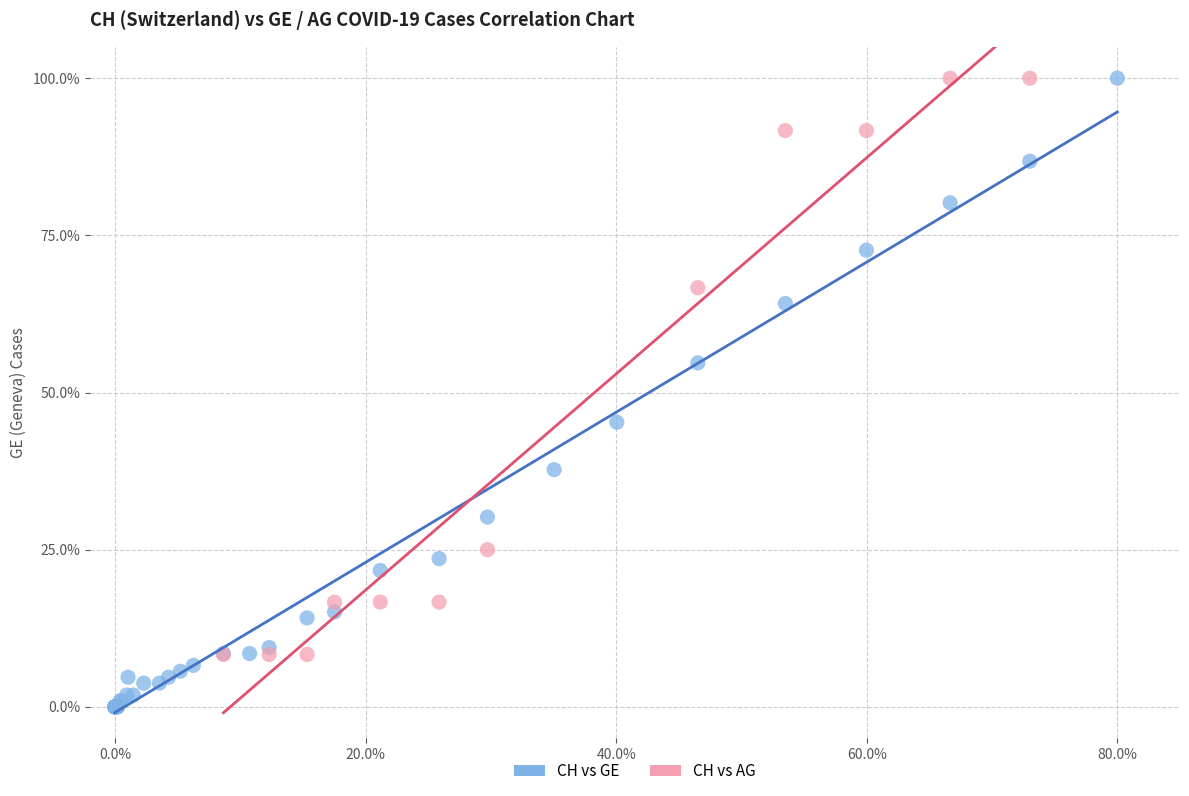

Which series contains the lowest Y value?

CH vs GE